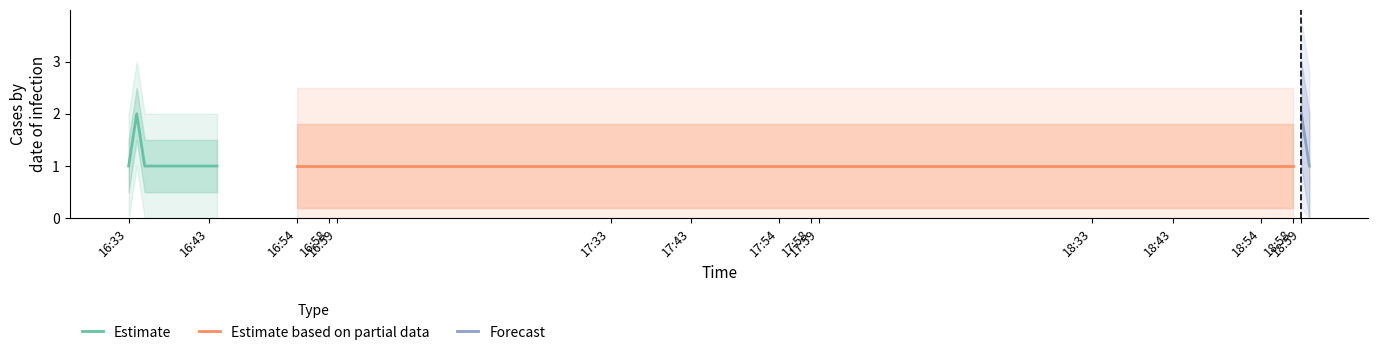

Reading right to left, transcribe all the data shown in this chart.

2019-03-04 19:00:00=1	2019-03-04 18:59:00=2	2019-03-04 18:58:00=1	2019-03-04 16:54:00=1	2019-03-04 16:44:00=1	2019-03-04 16:43:00=1	2019-03-04 16:35:00=1	2019-03-04 16:34:00=2	2019-03-04 16:33:00=1